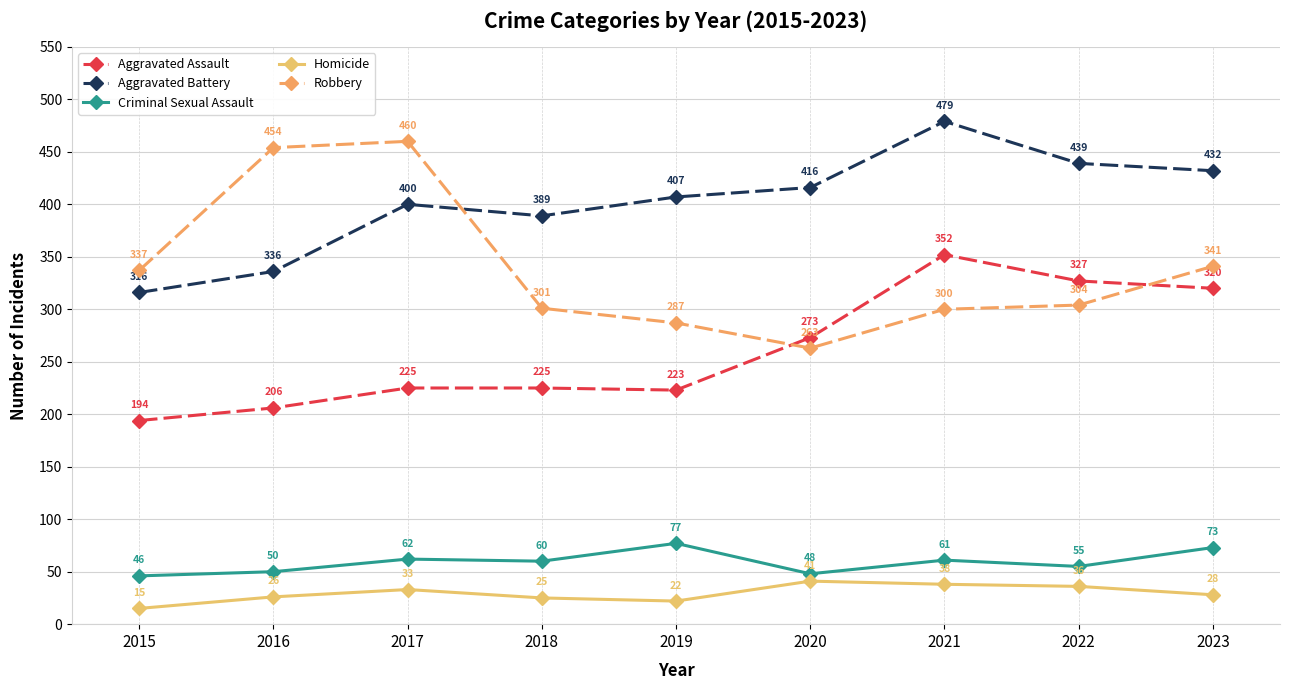

Reading left to right, extract all data points from this chart.

Aggravated Assault: 2015=194	2016=206	2017=225	2018=225	2019=223	2020=273	2021=352	2022=327	2023=320
Aggravated Battery: 2015=316	2016=336	2017=400	2018=389	2019=407	2020=416	2021=479	2022=439	2023=432
Criminal Sexual Assault: 2015=46	2016=50	2017=62	2018=60	2019=77	2020=48	2021=61	2022=55	2023=73
Homicide: 2015=15	2016=26	2017=33	2018=25	2019=22	2020=41	2021=38	2022=36	2023=28
Robbery: 2015=337	2016=454	2017=460	2018=301	2019=287	2020=263	2021=300	2022=304	2023=341